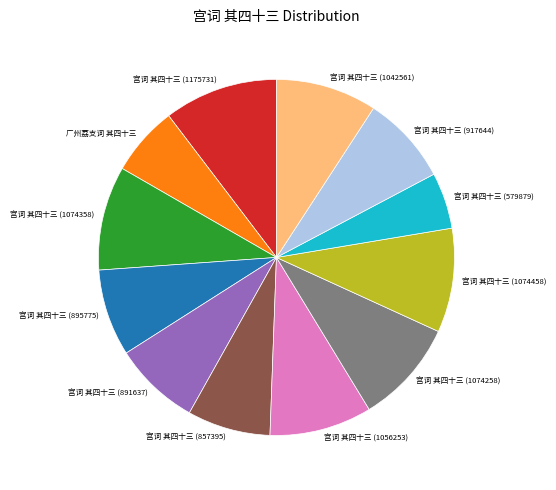

Which category has the biggest portion of the pie?

宫词 其四十三 (1175731)